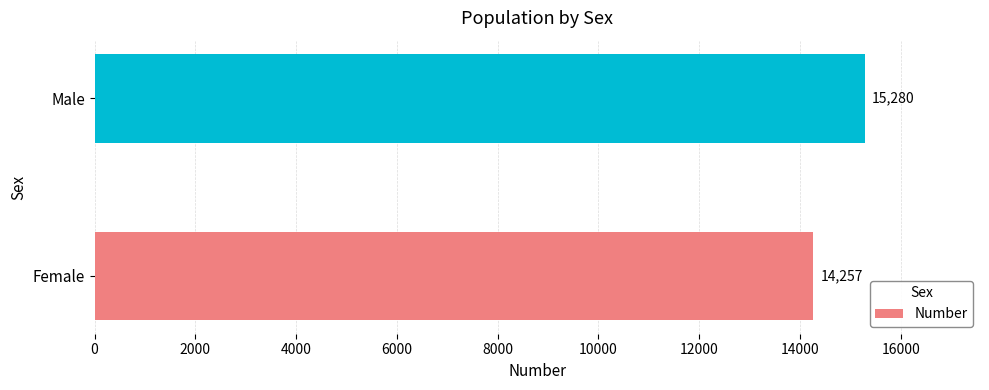

What is the sum of all values?

29537